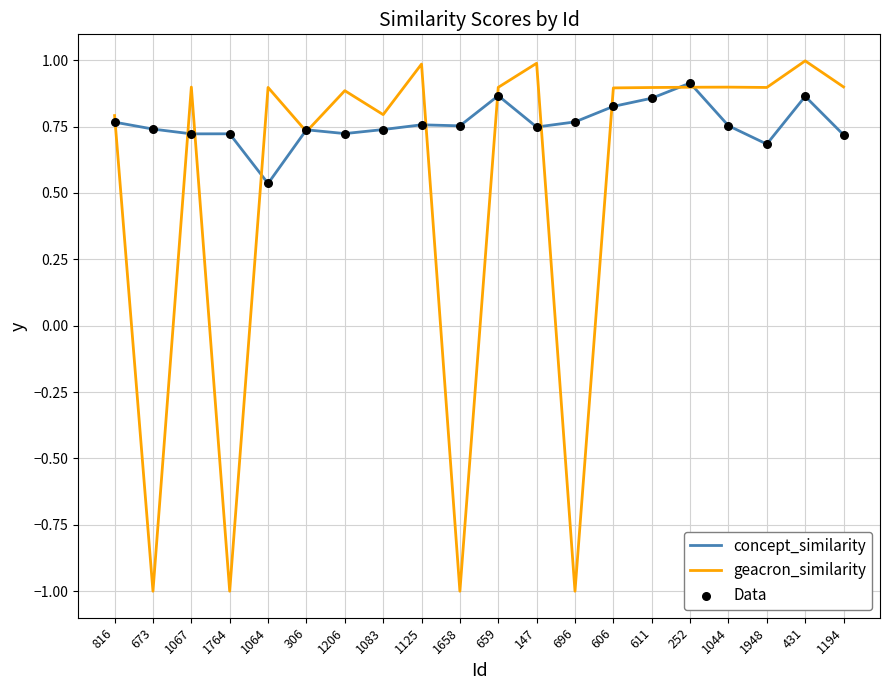

Which series has the largest total across all categories?

concept_similarity